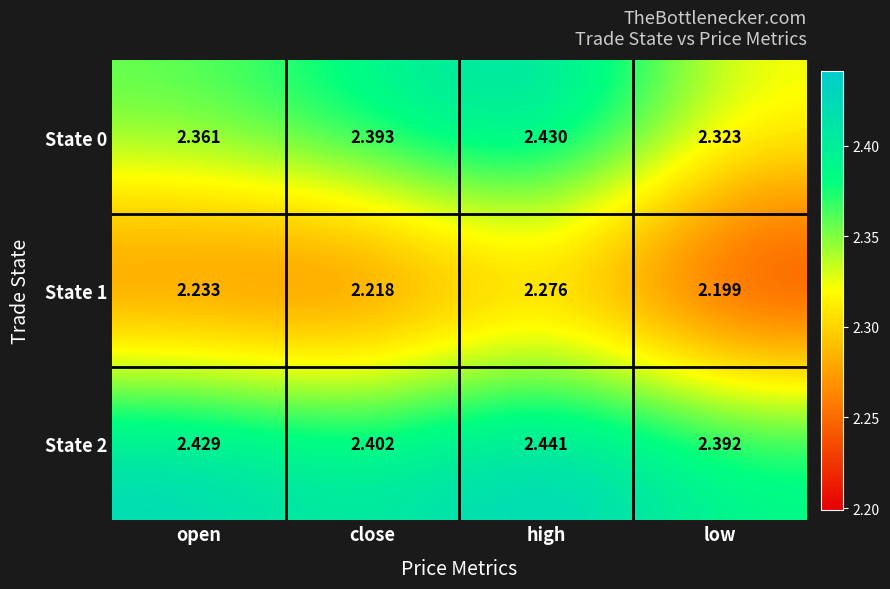

What is the spread (max minus min) of values at close?

0.2